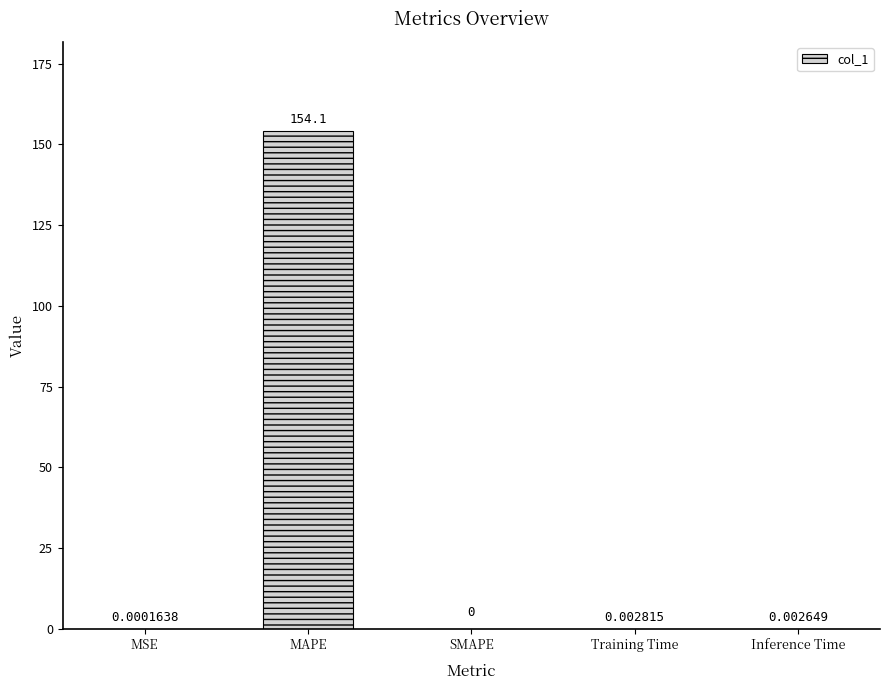

True or false: the data shows 0.0 at Training Time.

True